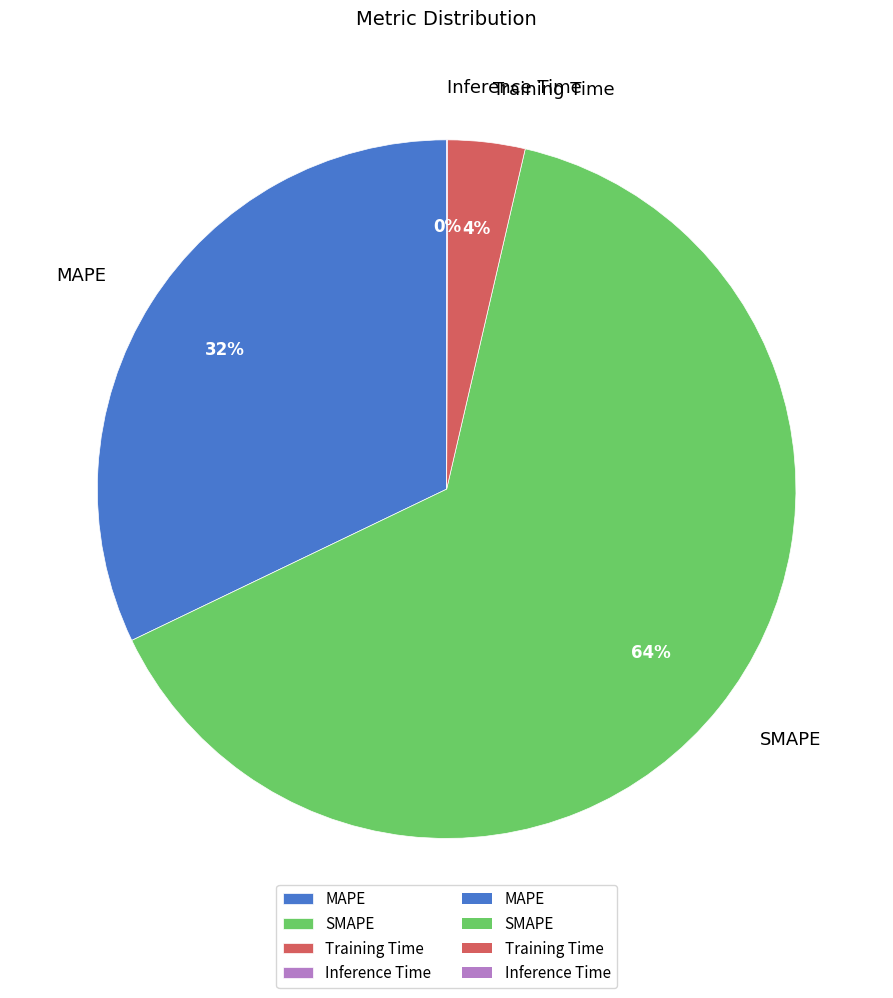

To the nearest percent, what portion does SMAPE represent?

64%